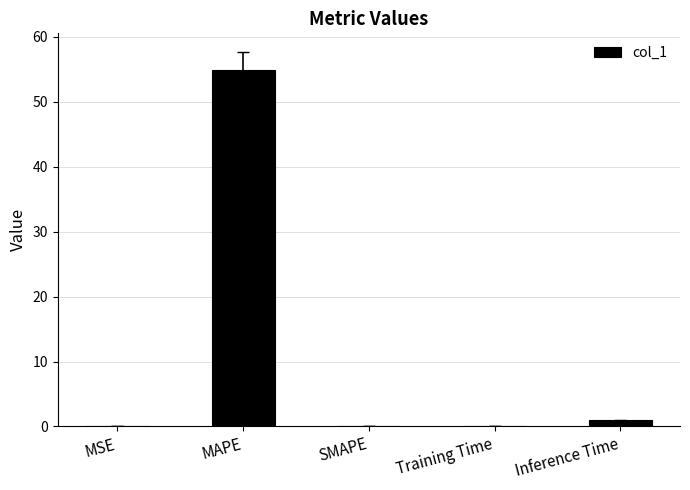

Which category has the highest value across all series?

MAPE